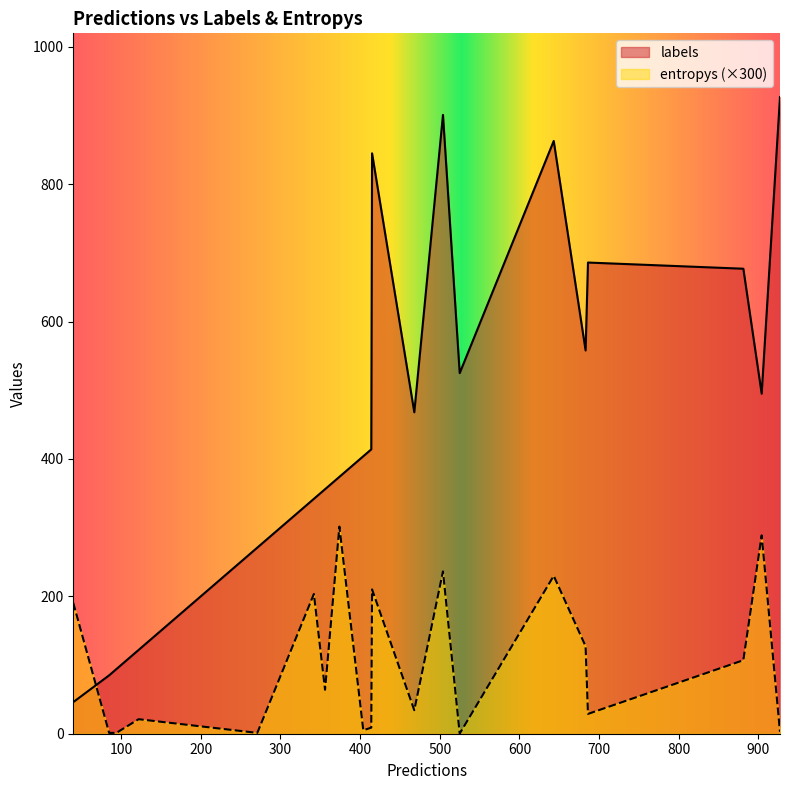

Which series has the largest range (max minus min)?

labels